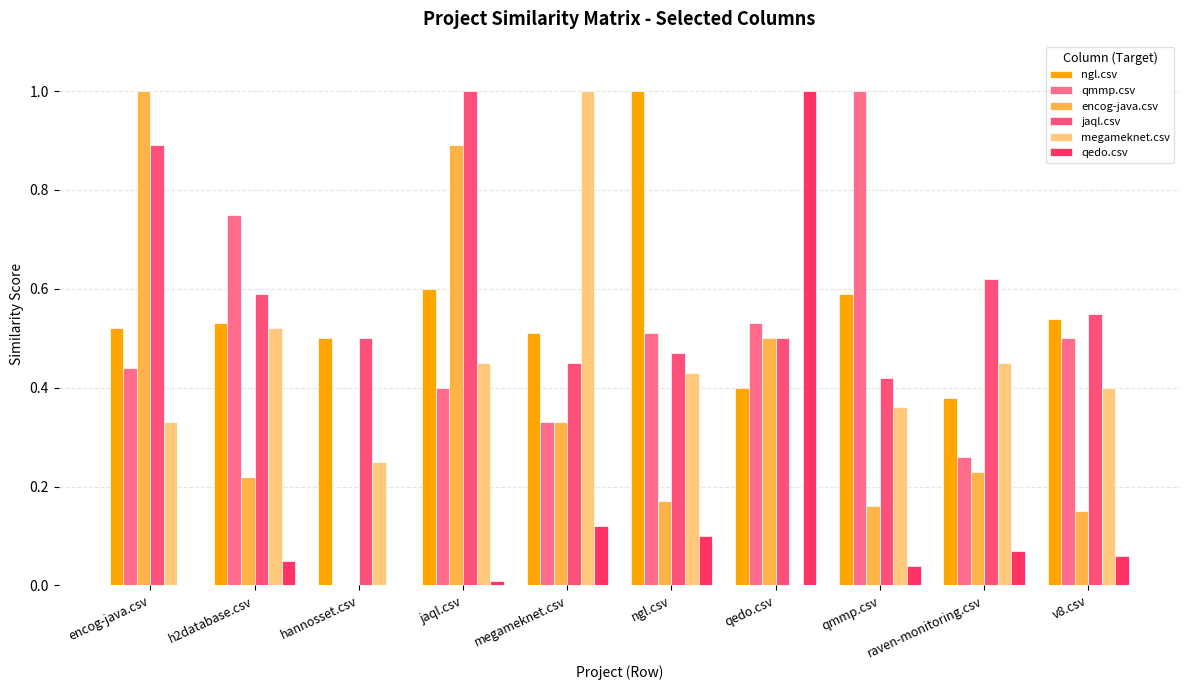

What position from the left is encog-java.csv?

1